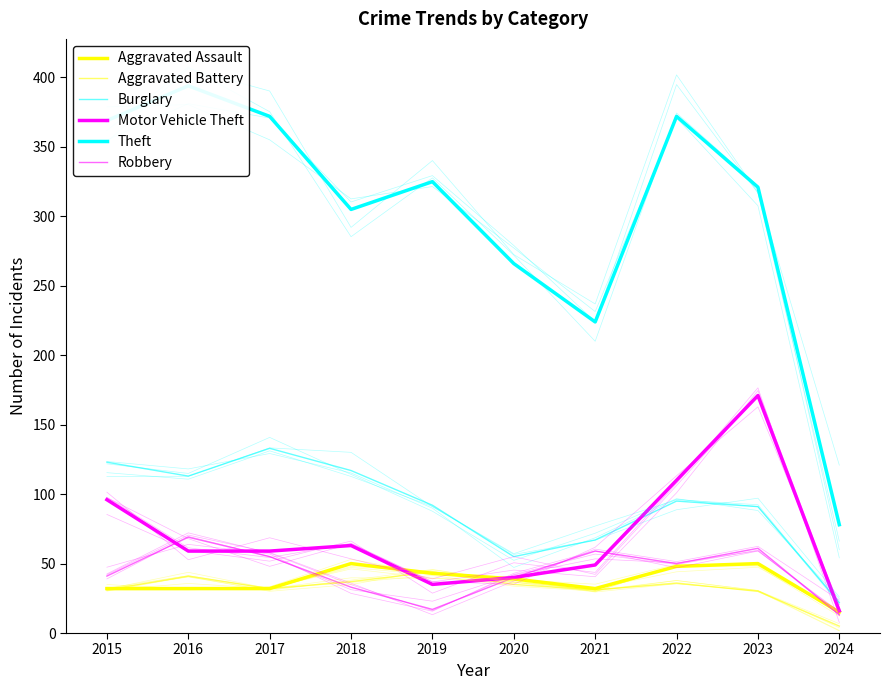

What is the difference between the maximum and minimum values in the Aggravated Assault series?

35